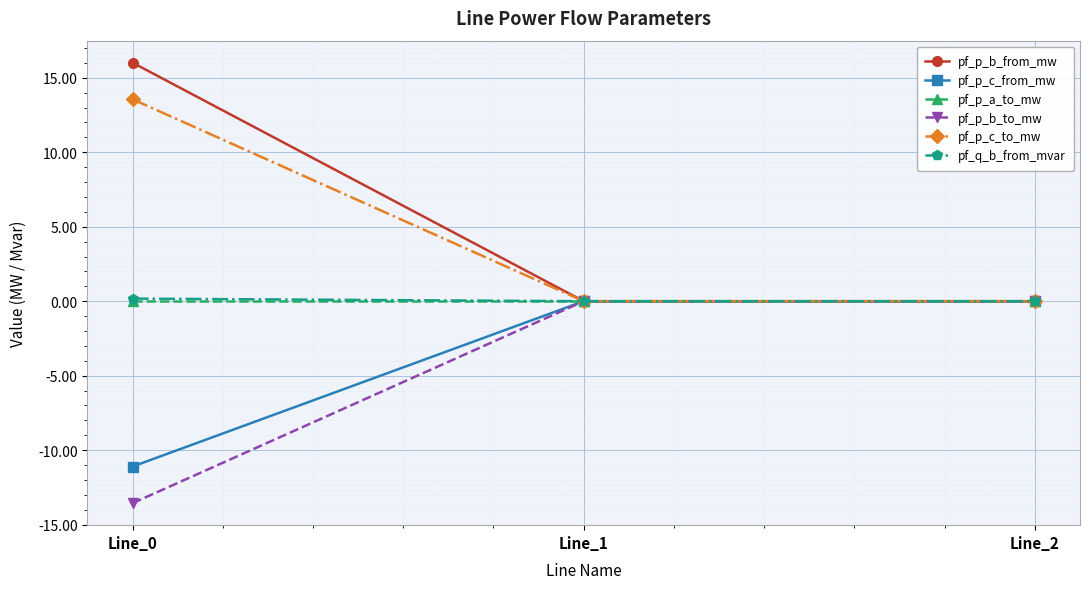

What is the difference between the maximum and minimum values in the pf_p_c_from_mw series?

11.1